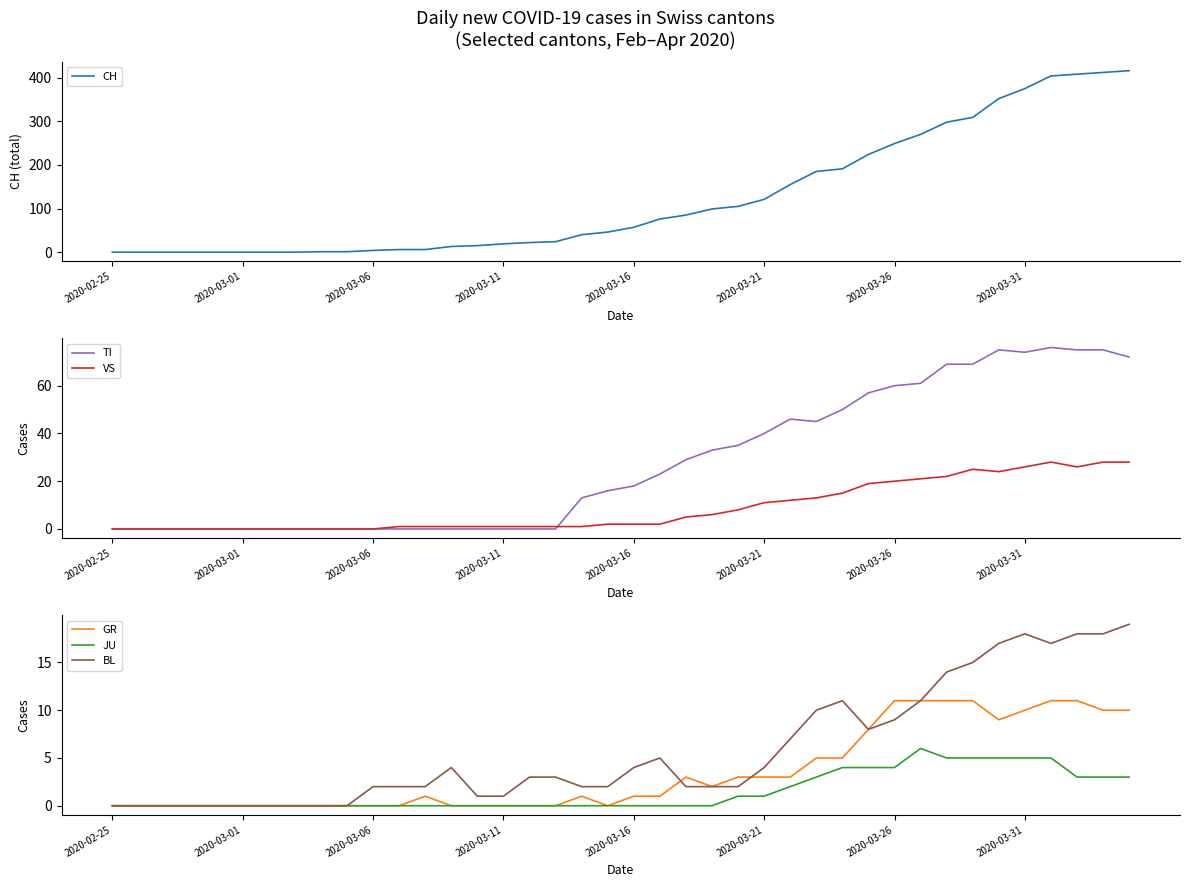

Reading right to left, list all the values displayed in this chart.

CH: 416	412	408	404	375	352	309	298	270	249	224	191	185	155	121	105	99	85	76	57	46	40	24	22	19	15	13	6	6	4	1	1	0	0	0	0	0	0	0	0
TI: 72	75	75	76	74	75	69	69	61	60	57	50	45	46	40	35	33	29	23	18	16	13	0	0	0	0	0	0	0	0	0	0	0	0	0	0	0	0	0	0
VS: 28	28	26	28	26	24	25	22	21	20	19	15	13	12	11	8	6	5	2	2	2	1	1	1	1	1	1	1	1	0	0	0	0	0	0	0	0	0	0	0
GR: 10	10	11	11	10	9	11	11	11	11	8	5	5	3	3	3	2	3	1	1	0	1	0	0	0	0	0	1	0	0	0	0	0	0	0	0	0	0	0	0
JU: 3	3	3	5	5	5	5	5	6	4	4	4	3	2	1	1	0	0	0	0	0	0	0	0	0	0	0	0	0	0	0	0	0	0	0	0	0	0	0	0
BL: 19	18	18	17	18	17	15	14	11	9	8	11	10	7	4	2	2	2	5	4	2	2	3	3	1	1	4	2	2	2	0	0	0	0	0	0	0	0	0	0